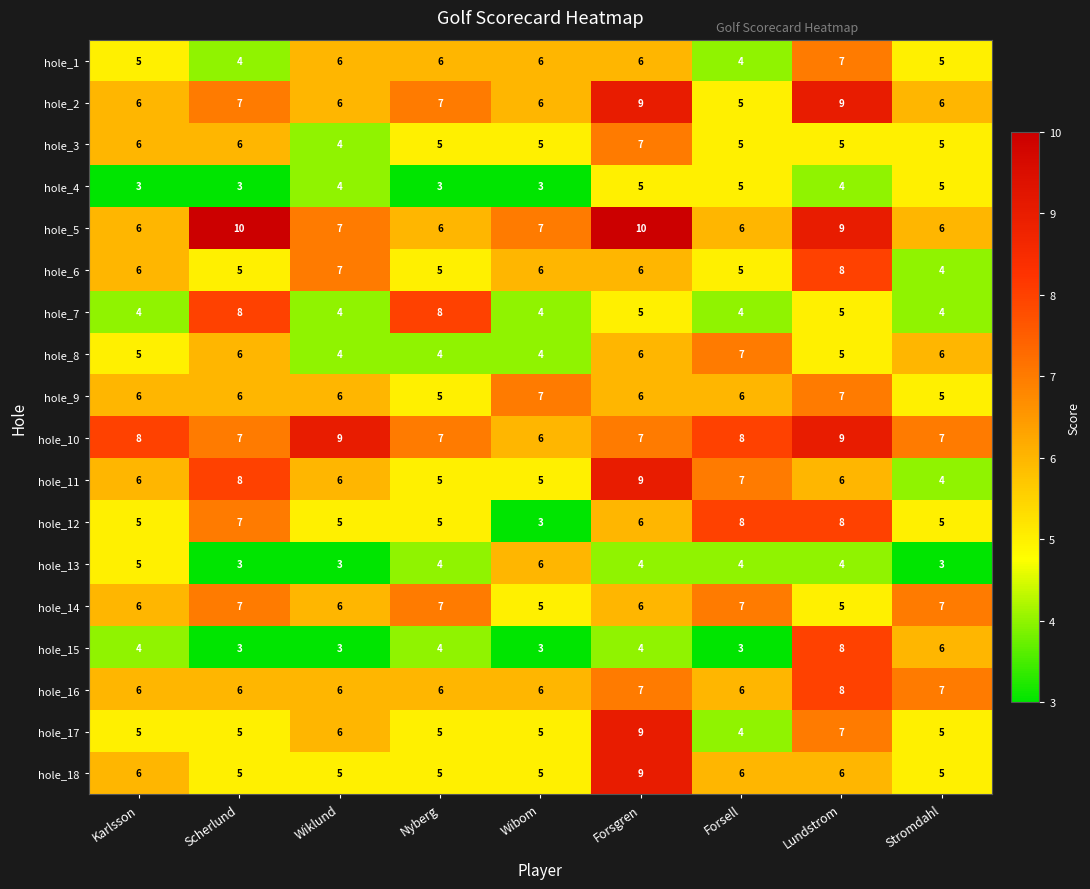

Where does the hole_3 series first go above 5?

Karlsson